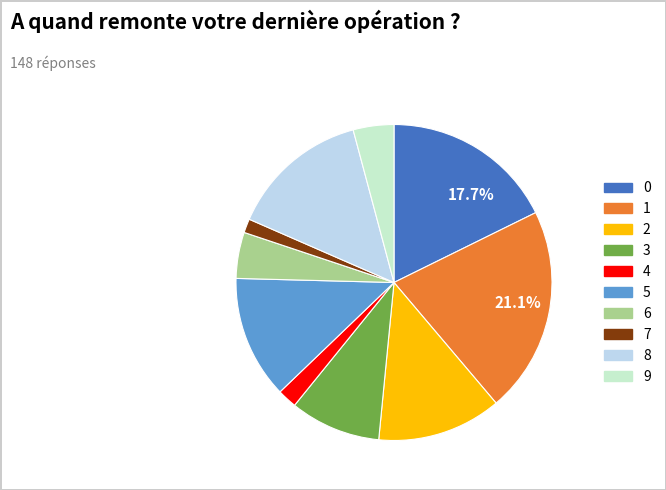

How many segments does this pie chart have?

10